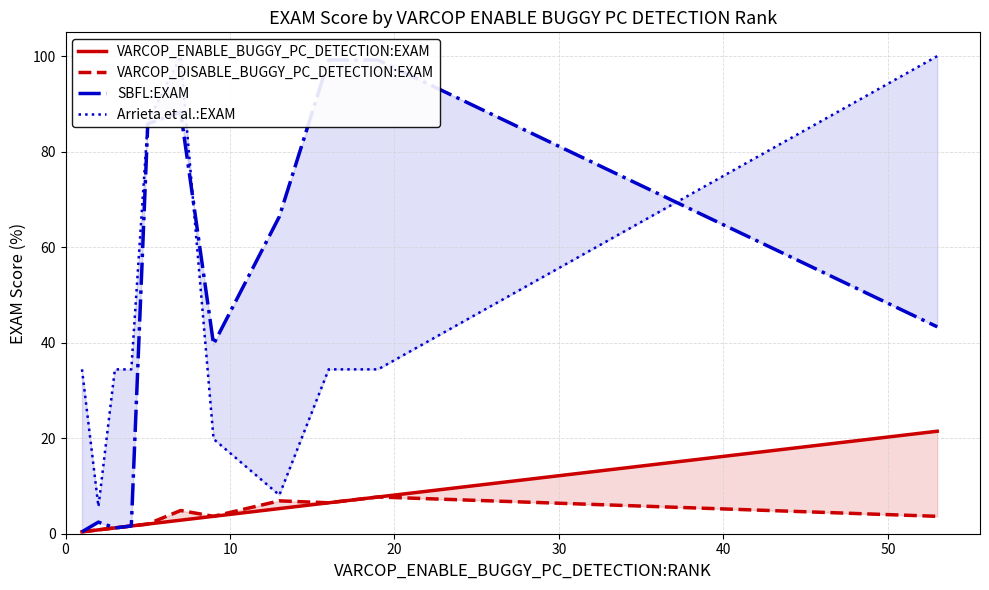

Reading left to right, transcribe all the data shown in this chart.

VARCOP_ENABLE_BUGGY_PC_DETECTION:EXAM: 0.4	0.8	1.2	1.6	2.0	2.8	3.6	5.3	6.5	7.7	21.5
VARCOP_DISABLE_BUGGY_PC_DETECTION:EXAM: 0.4	0.8	1.2	1.6	2.0	4.9	3.6	6.9	6.5	7.7	3.6
SBFL:EXAM: 0.4	2.4	1.2	1.6	85.8	88.3	39.7	66.4	99.2	99.2	43.3
Arrieta et al.:EXAM: 34.4	5.7	34.4	34.4	86.2	100.0	19.8	8.1	34.4	34.4	100.0